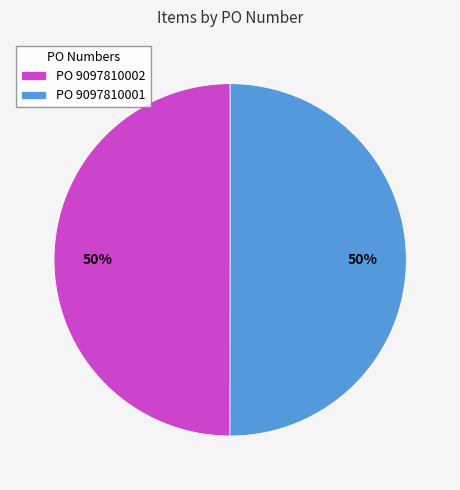

True or false: PO 9097810002 accounts for 37% of the total.

False